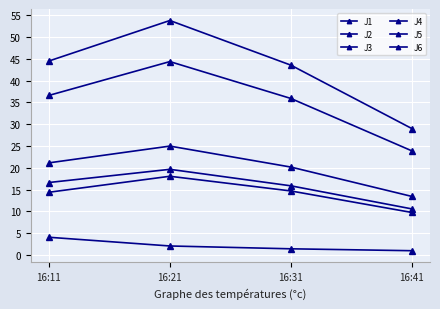

Where is J5 nearest to the value 34?

16:31